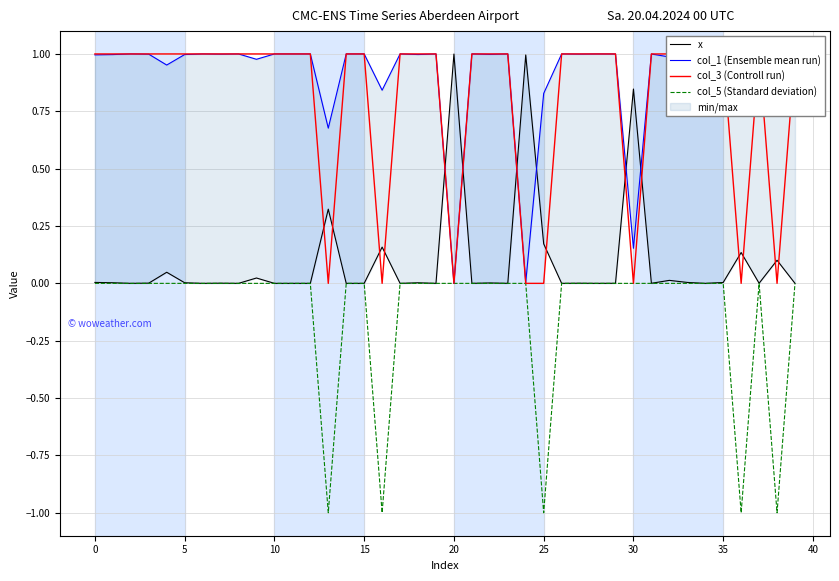

What is the difference between the maximum and minimum values in the col_3 (Controll run) series?

1.0